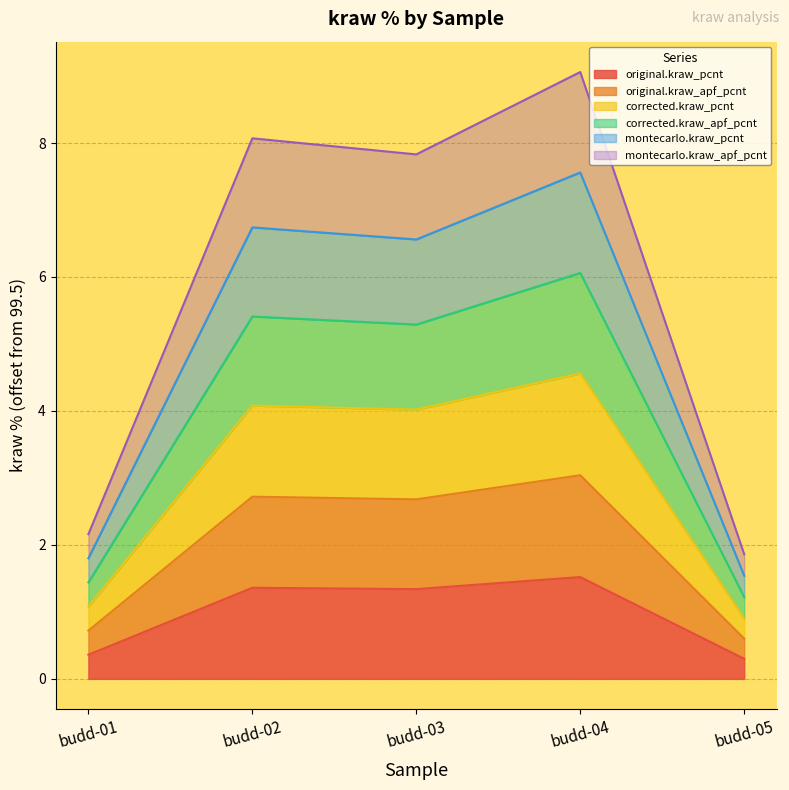

What is the difference between the maximum and minimum values in the original.kraw_pcnt series?

1.2